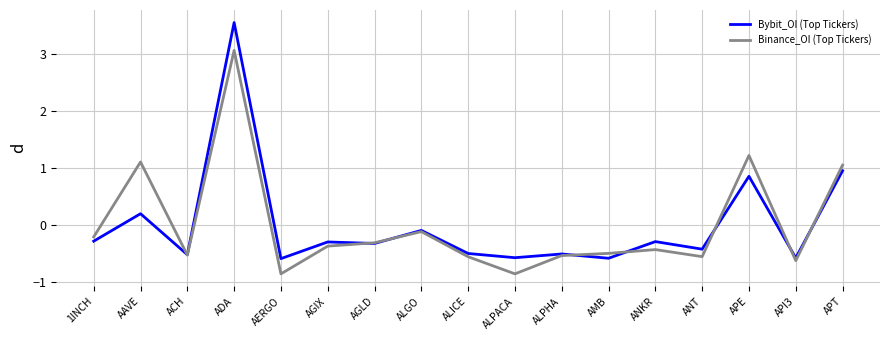

What position from the right is ALPACA?

8